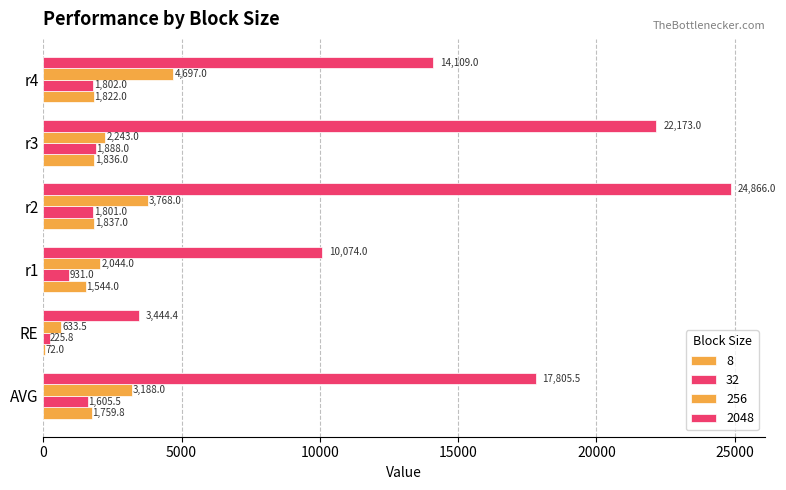

At which label does 2048 first exceed 17805?

AVG